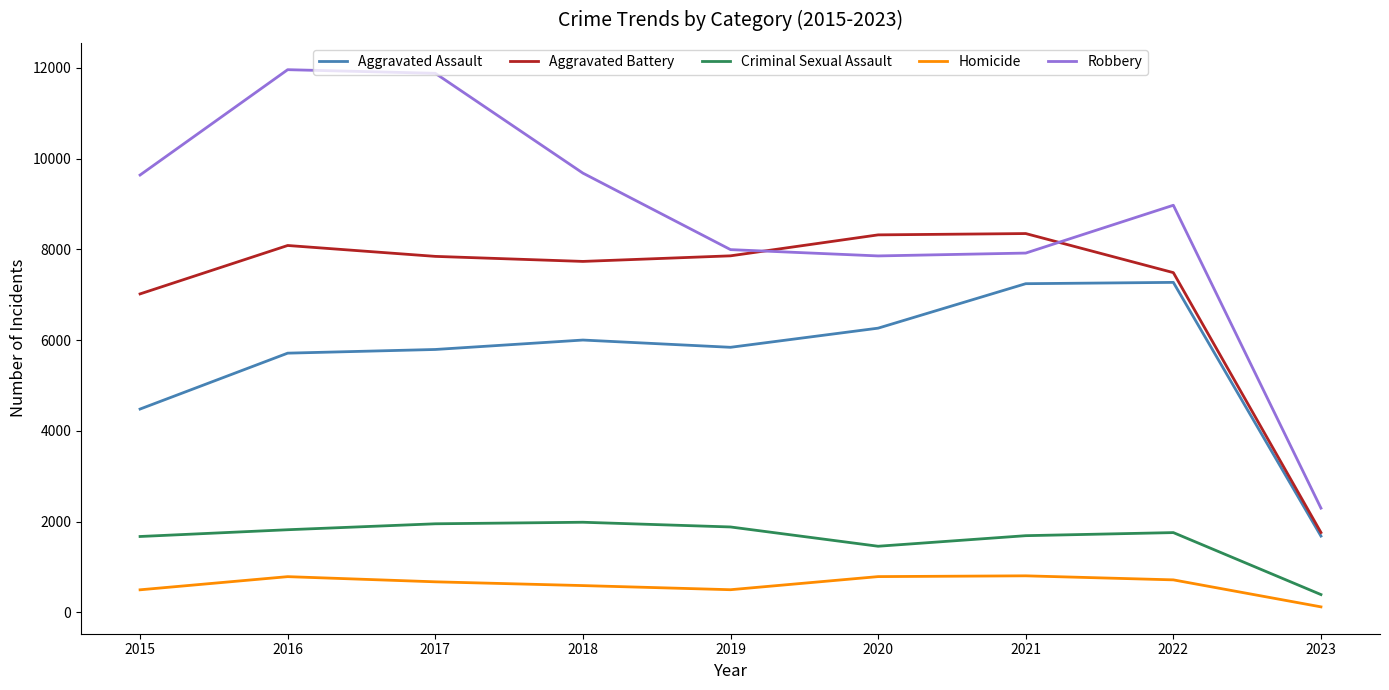

How many categories are shown in the chart?

9